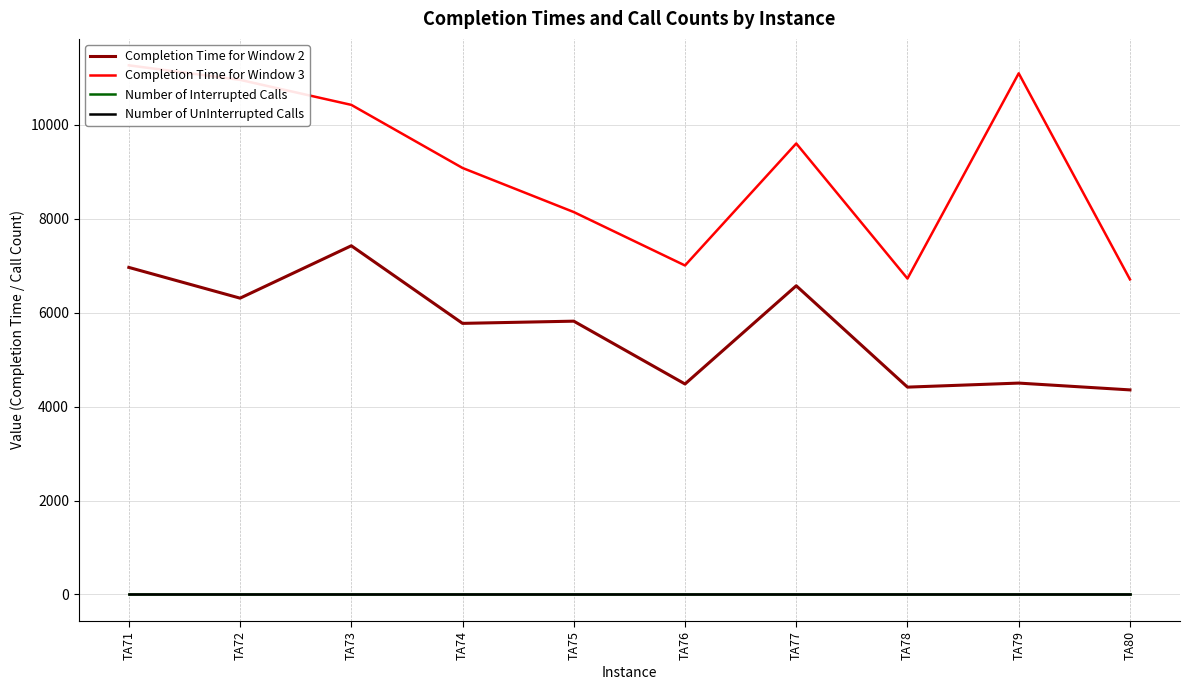

True or false: Number of Interrupted Calls has more than 0 interior local peaks.

False